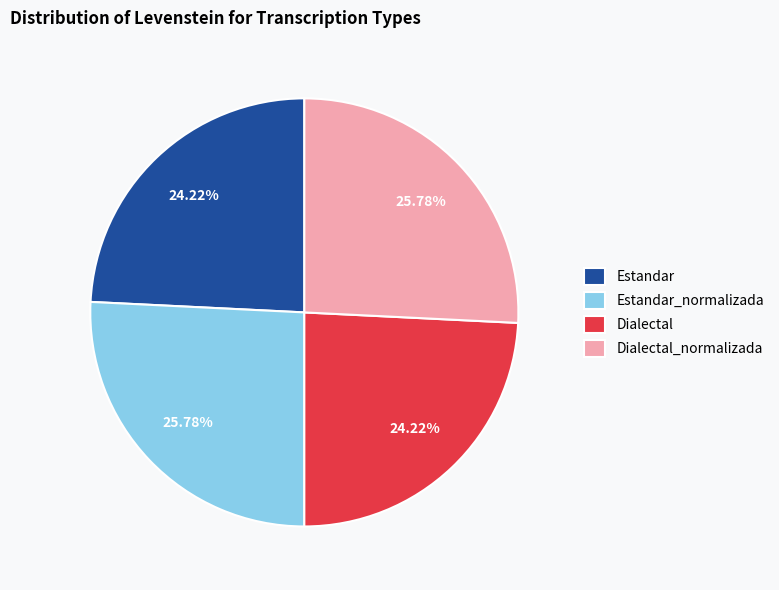

To the nearest percent, what is the combined percentage of Estandar_normalizada and Dialectal?

50%